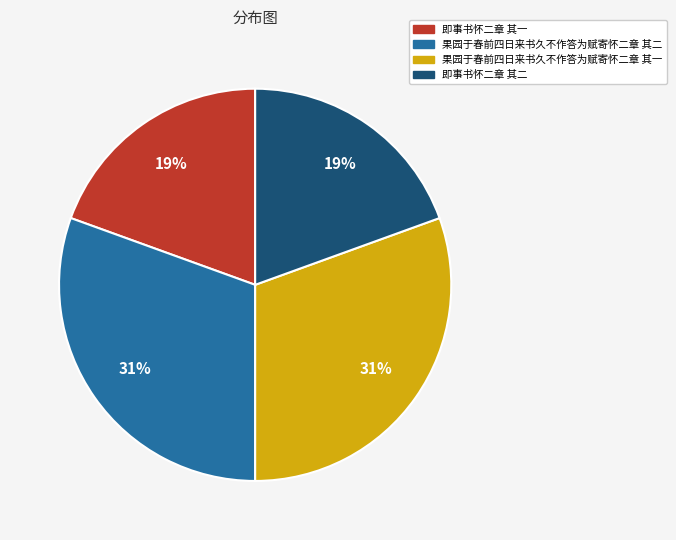

What percentage is the 果园于春前四日来书久不作答为赋寄怀二章 其一 slice, to the nearest percent?

31%